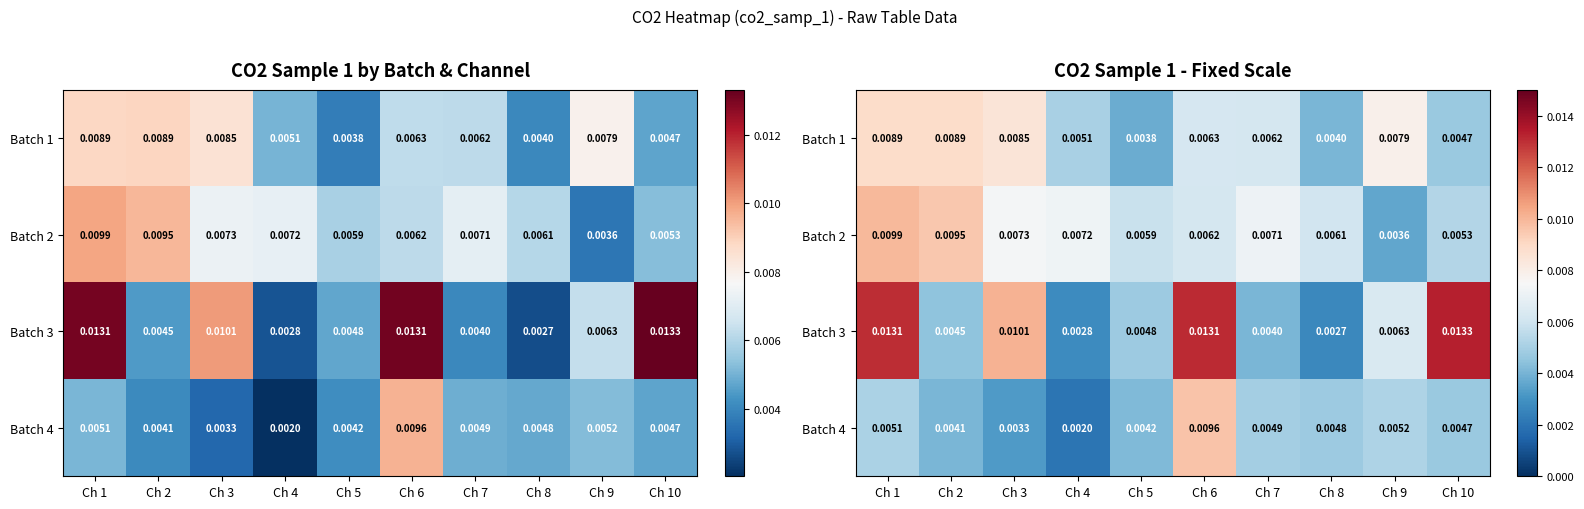

Between Ch 8 and Ch 10, which is larger?

Ch 10